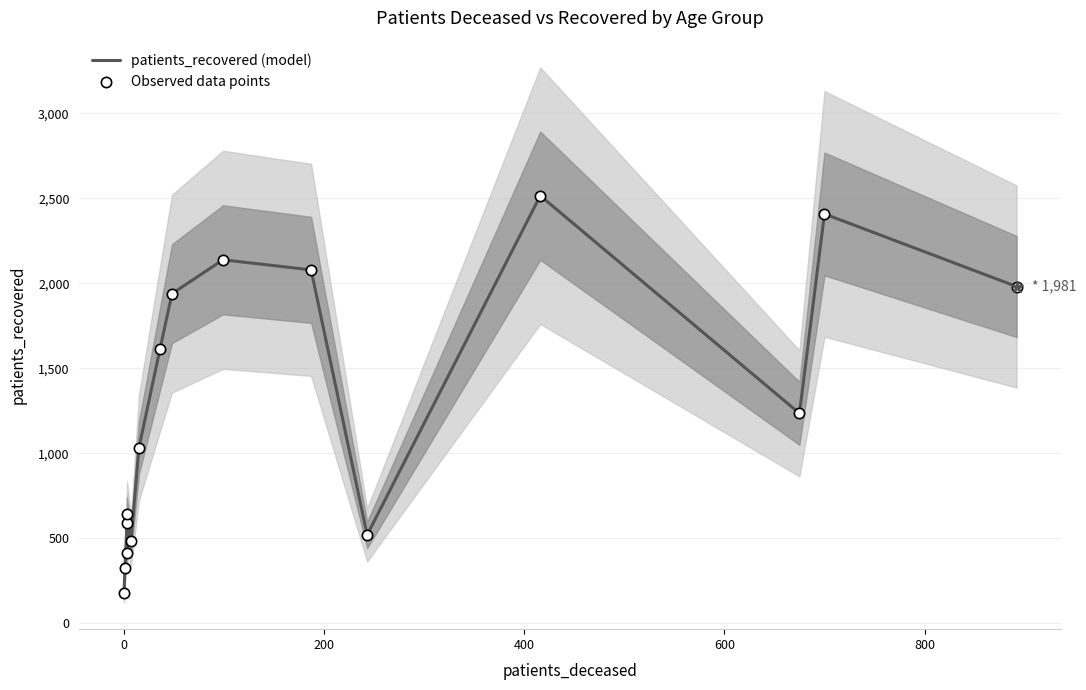

Is the value of Observed data points at 9 greater than the value of patients_recovered (model) at 1,000?

Yes